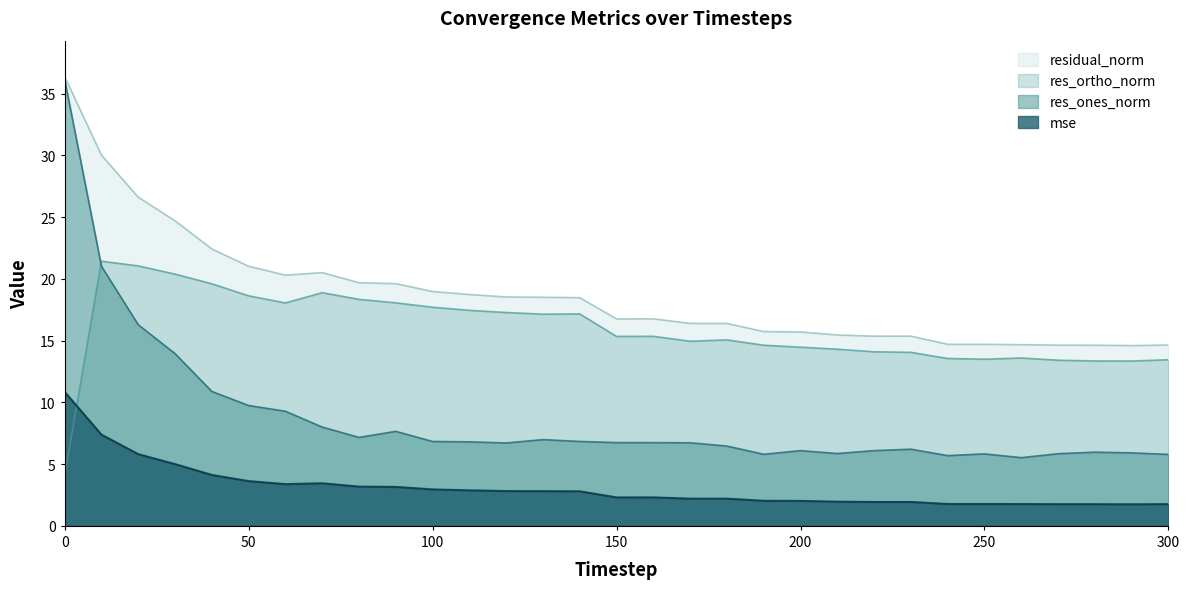

What is the smallest value displayed?

1.7